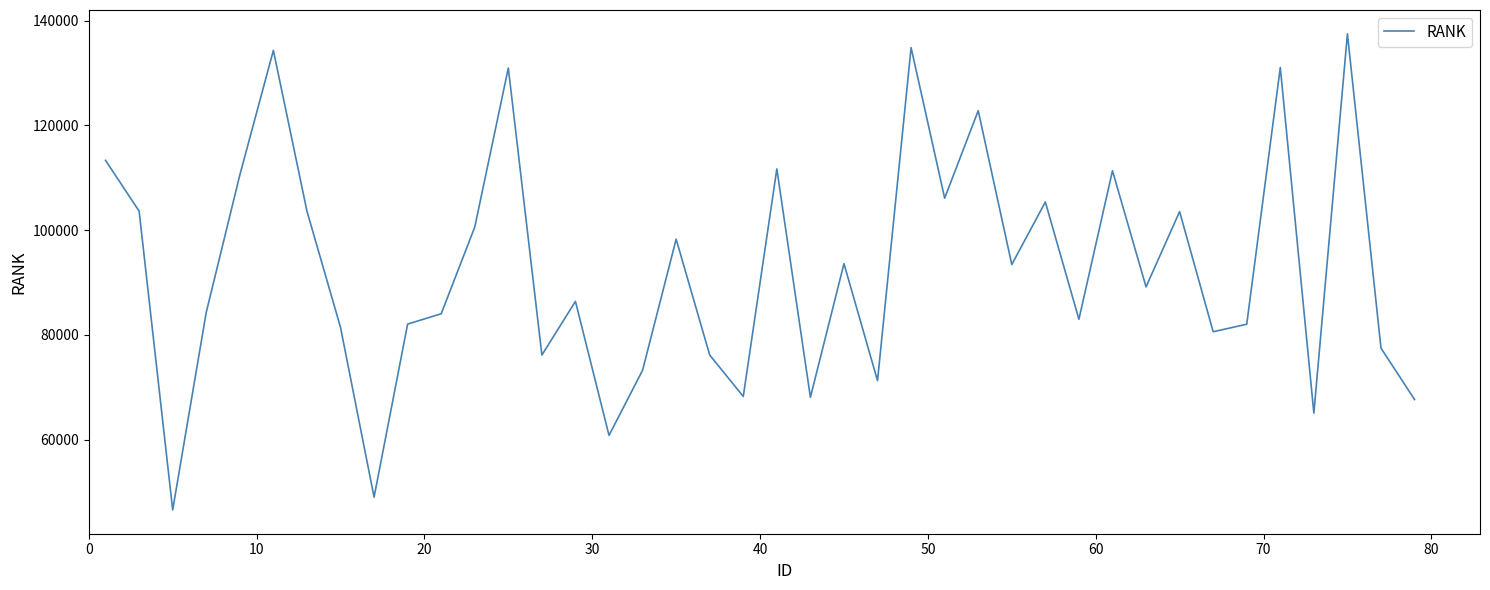

What is the smallest value displayed?

46608